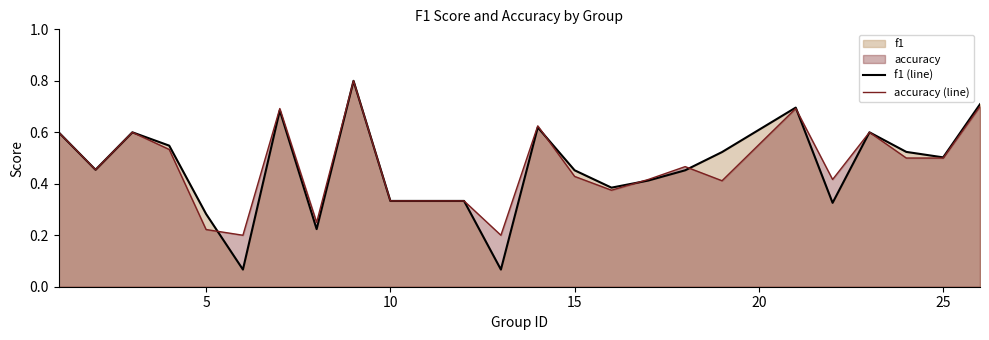

Which series has the largest range (max minus min)?

f1 (line)